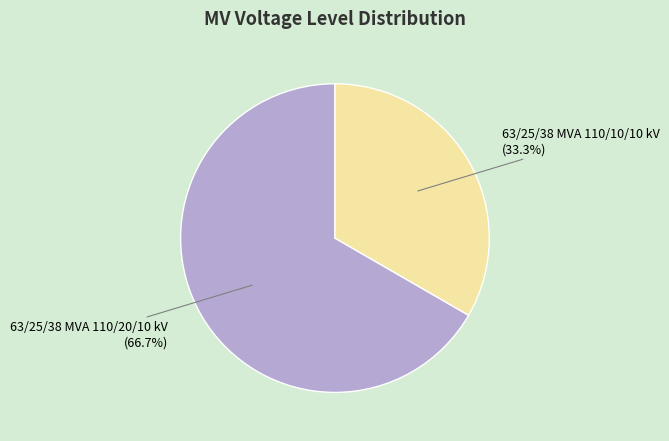

To the nearest percent, what portion does 63/25/38 MVA 110/20/10 kV represent?

67%